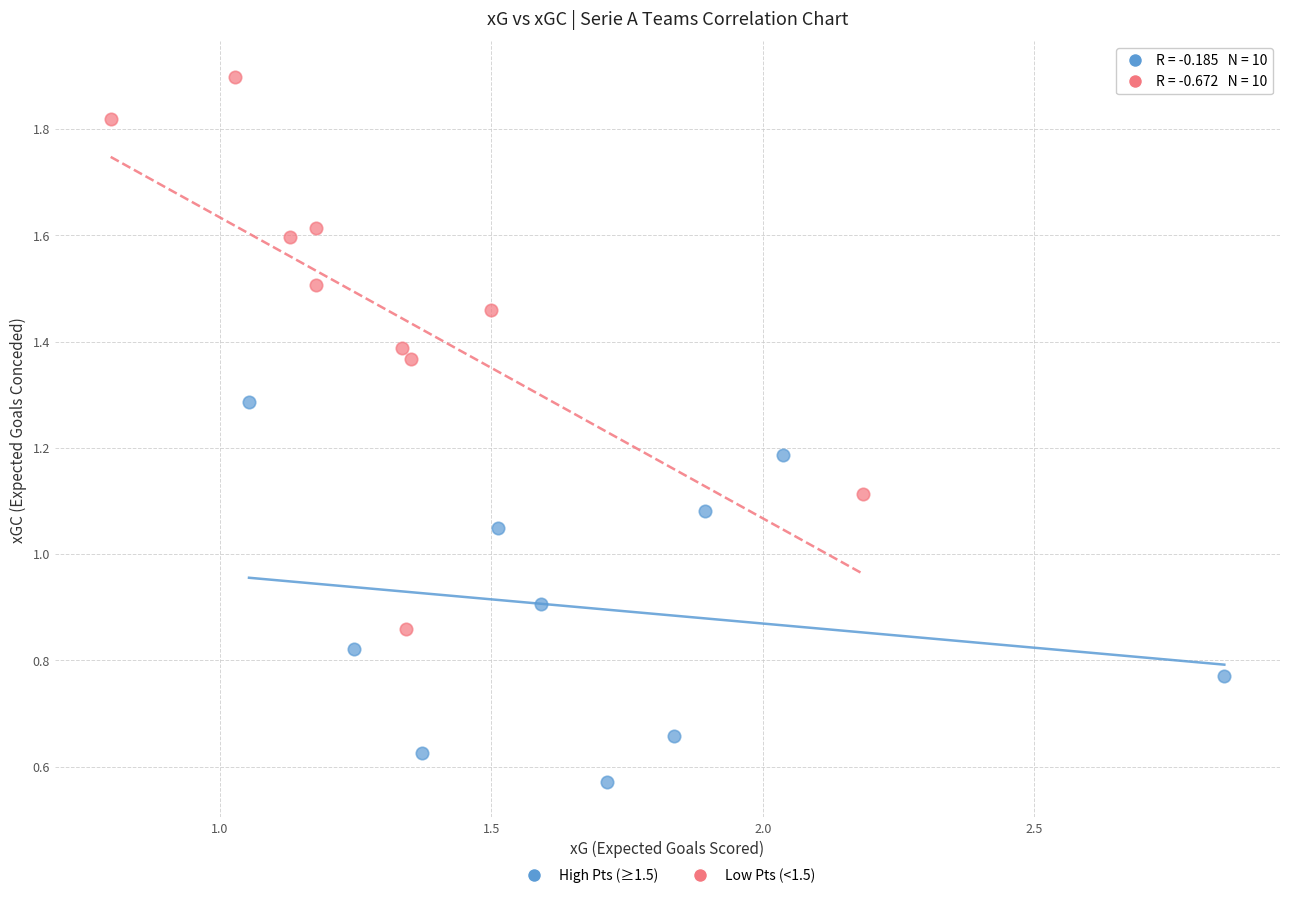

Which series reaches the maximum Y coordinate?

Low Pts (<1.5)